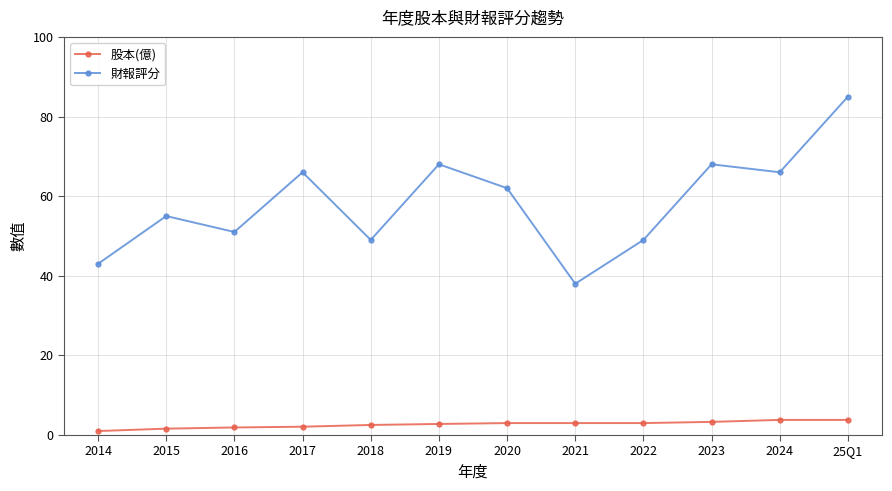

How many data points in 財報評分 are less than 62?

6